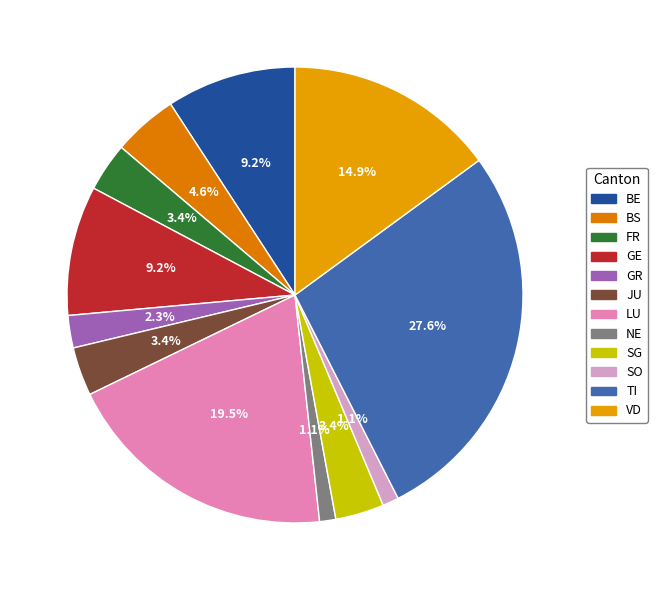

Which slice is the largest?

TI